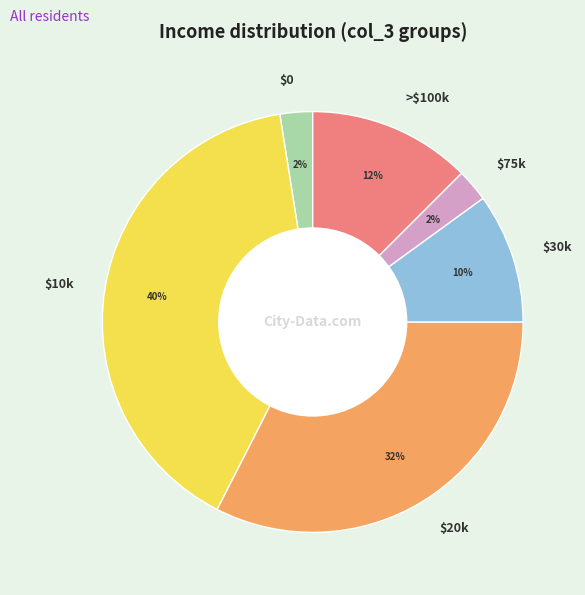

Is it true that >$100k is 12% of the pie?

True